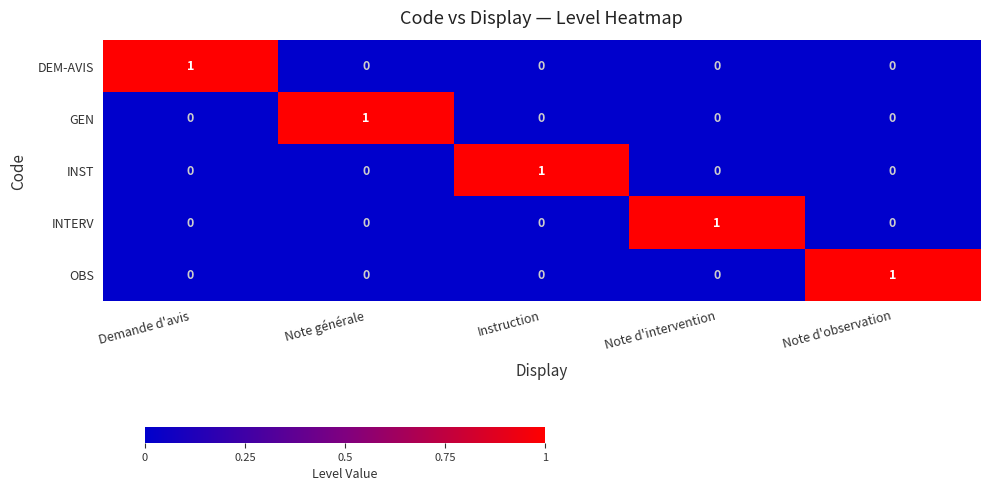

Reading left to right, what are all the values shown in this chart?

DEM-AVIS: Demande d'avis=1	Note générale=0	Instruction=0	Note d'intervention=0	Note d'observation=0
GEN: Demande d'avis=0	Note générale=1	Instruction=0	Note d'intervention=0	Note d'observation=0
INST: Demande d'avis=0	Note générale=0	Instruction=1	Note d'intervention=0	Note d'observation=0
INTERV: Demande d'avis=0	Note générale=0	Instruction=0	Note d'intervention=1	Note d'observation=0
OBS: Demande d'avis=0	Note générale=0	Instruction=0	Note d'intervention=0	Note d'observation=1